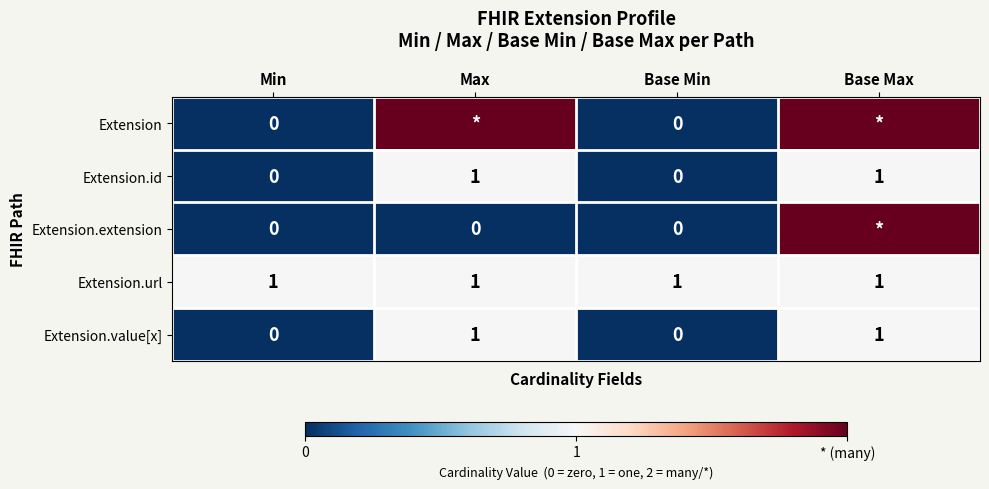

What is the difference between the highest and lowest values at Base Max?

1